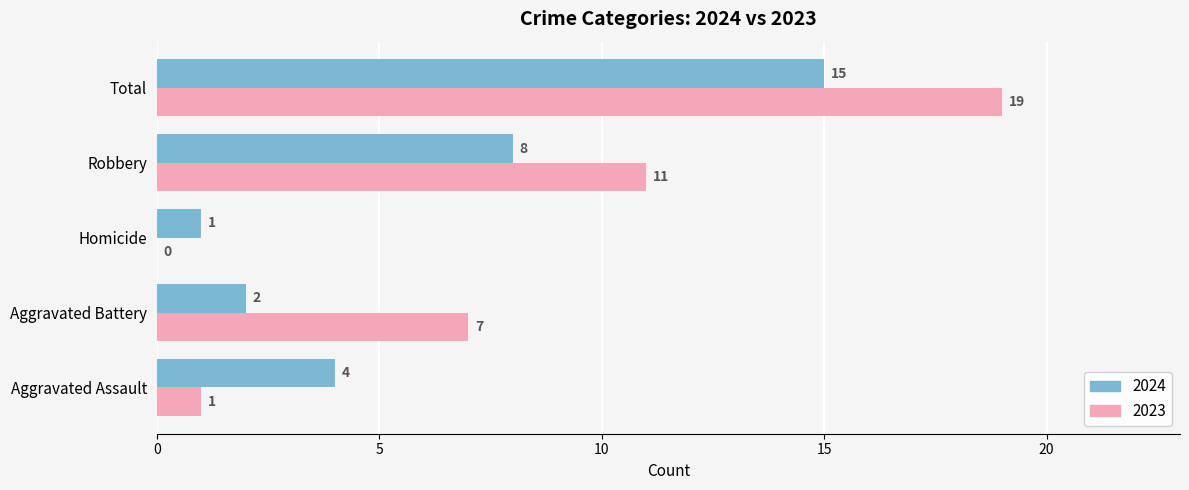

True or false: 2023 has a value of 0 at Homicide.

True